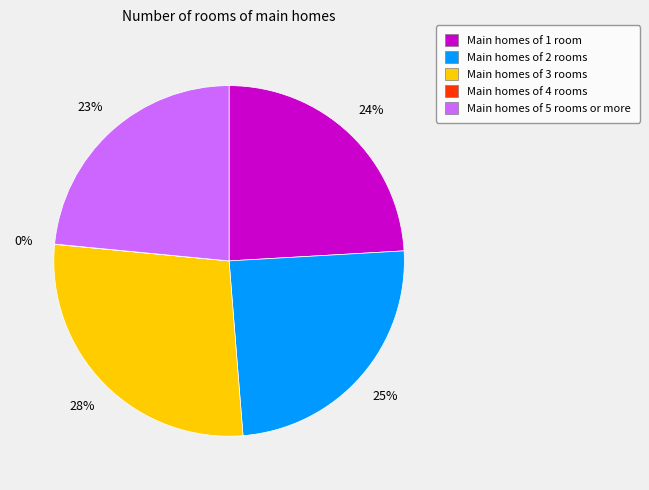

What is the largest slice in the pie chart?

Main homes of 3 rooms